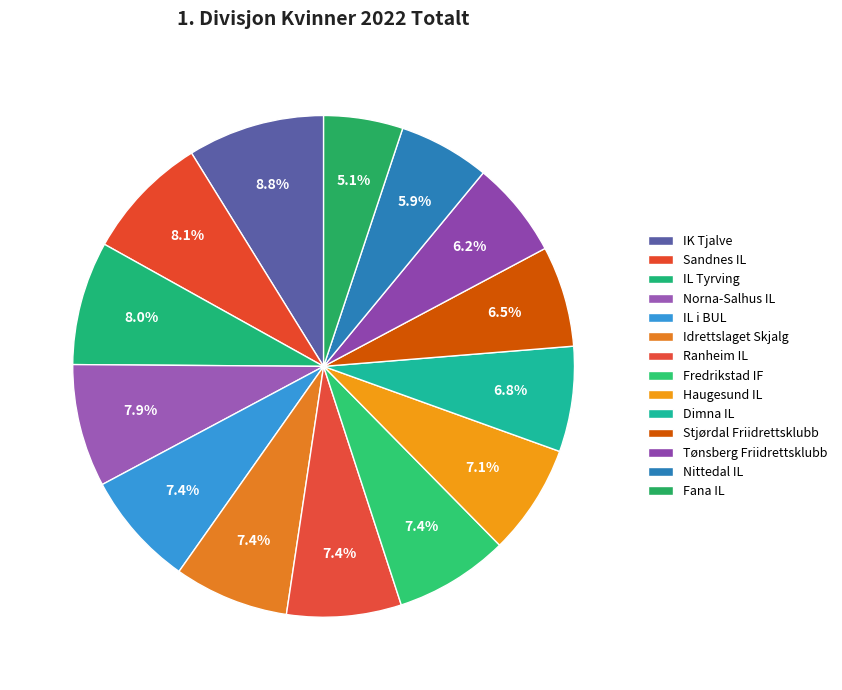

How many segments does this pie chart have?

14